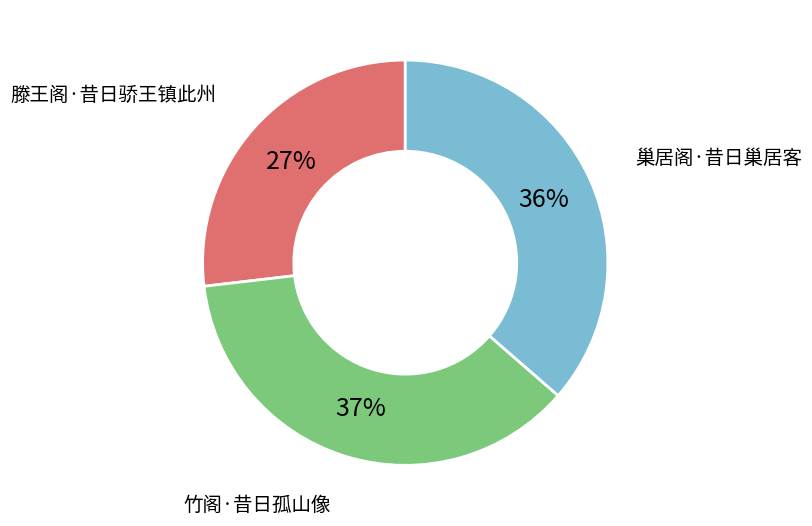

To the nearest percent, what percentage of the pie is 巢居阁·昔日巢居客?

36%